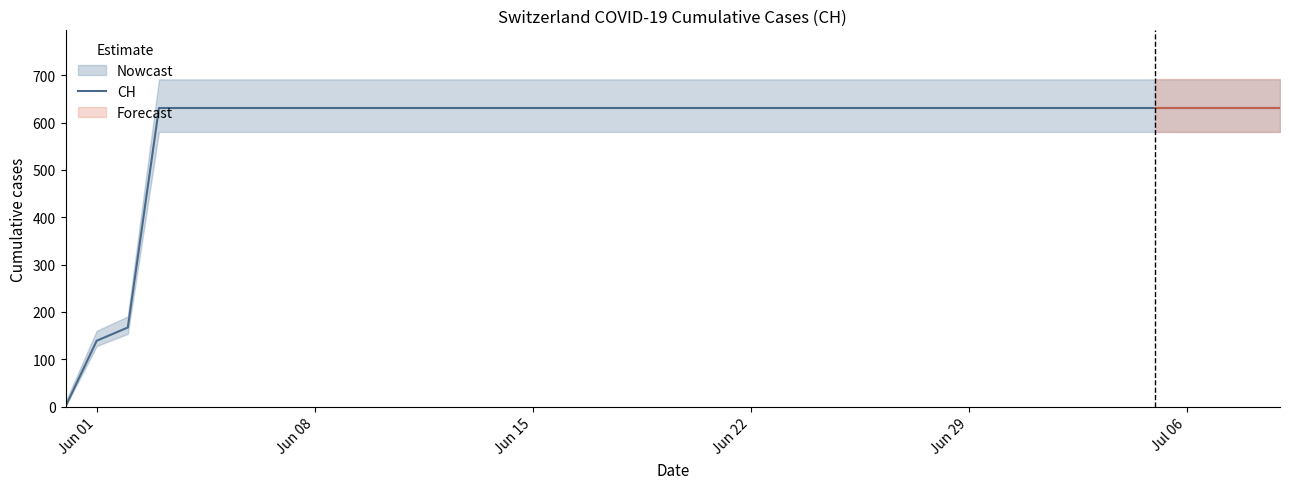

What is the value of the 27th point from the left?

631